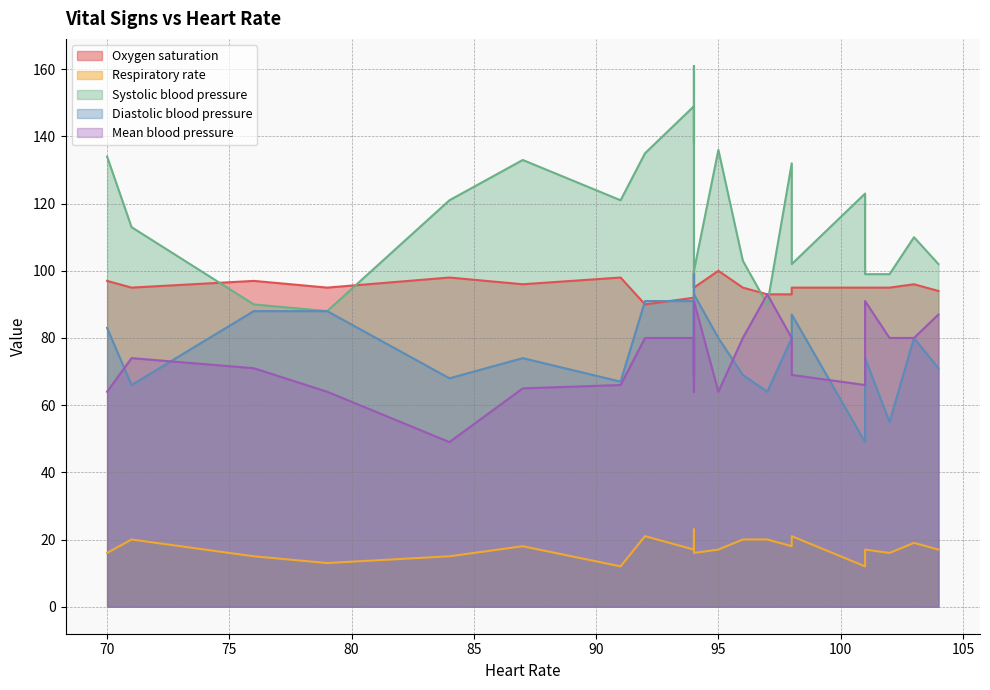

Which category has the lowest value in the Diastolic blood pressure series?

101